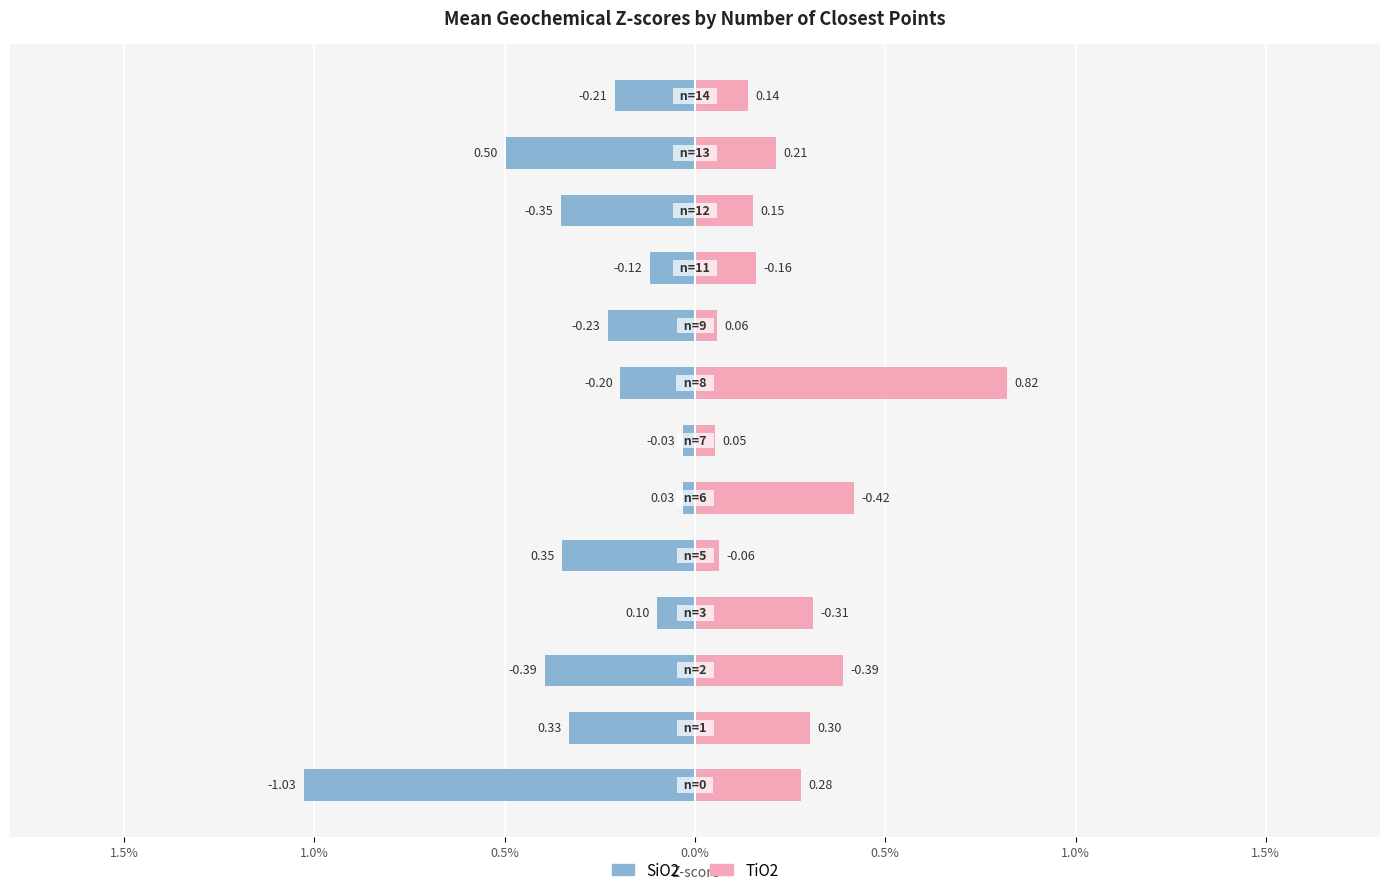

Which category has the highest value across all series?

7